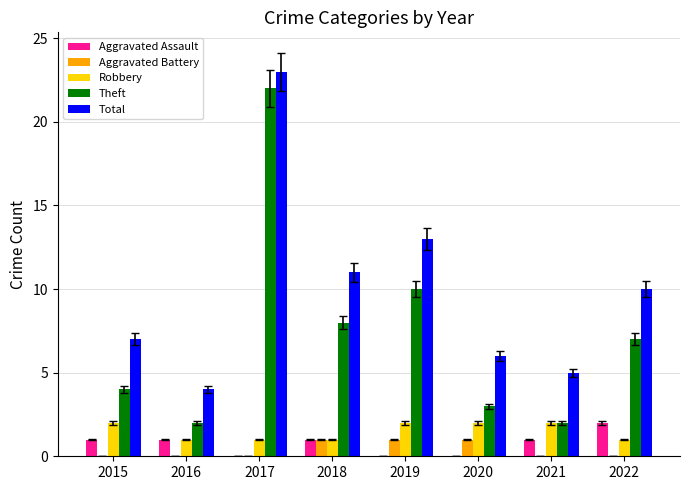

Between 2017 and 2022, which series saw the biggest shift?

Theft